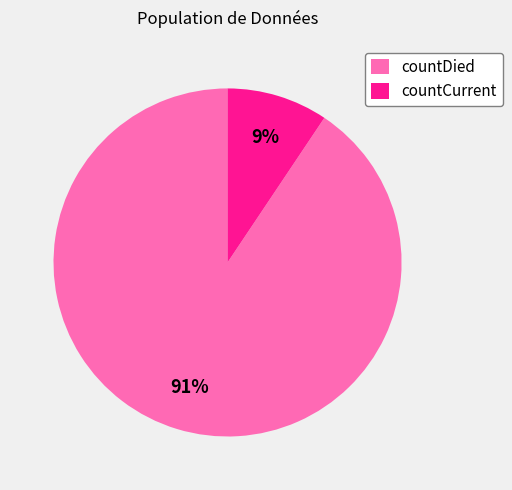

What percentage is the countCurrent slice, to the nearest percent?

9%